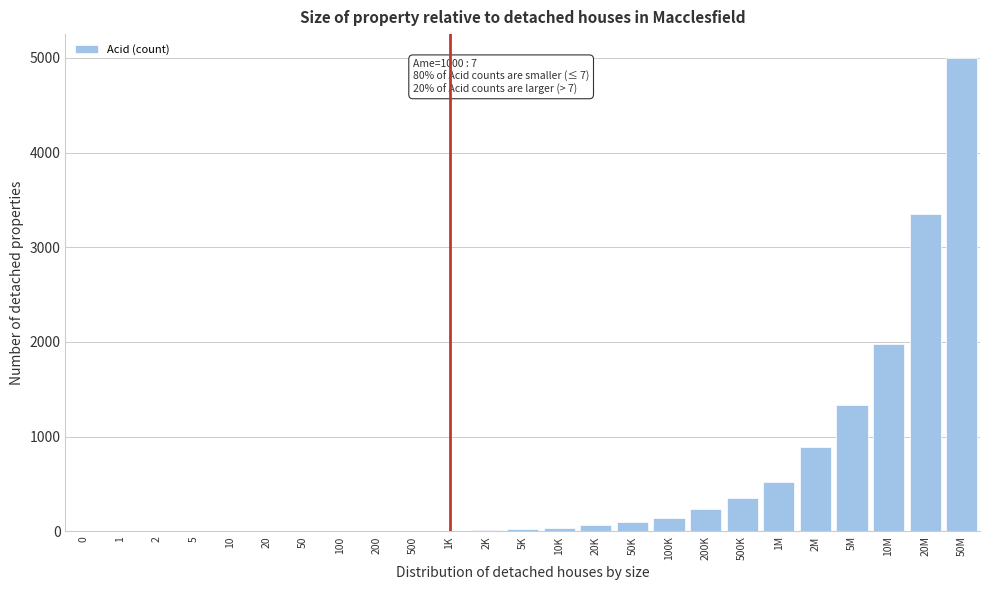

What is the greatest value displayed?

5000